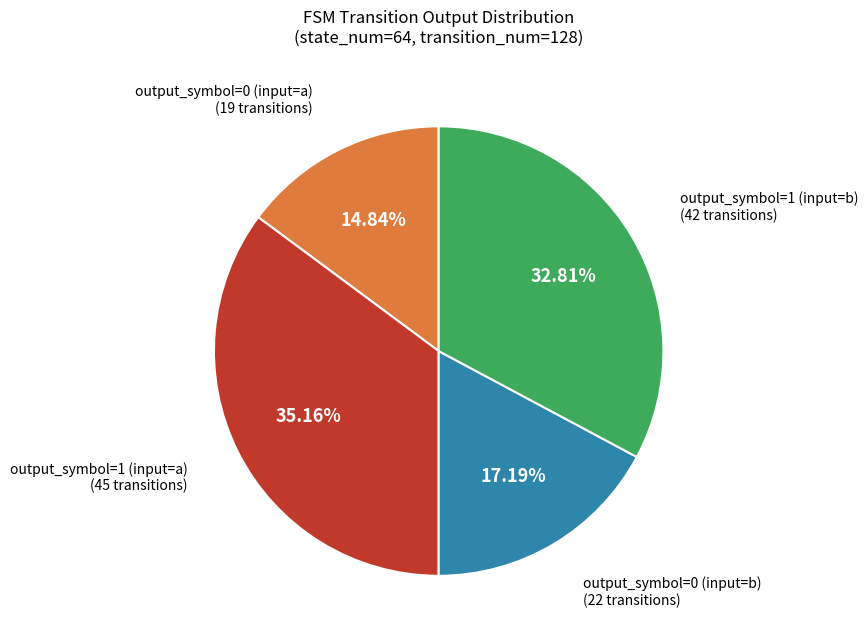

Is there any slice that represents more than half of the pie?

No